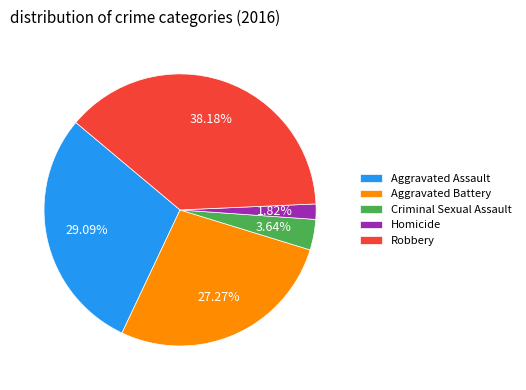

To the nearest percent, what is the average slice percentage?

20%